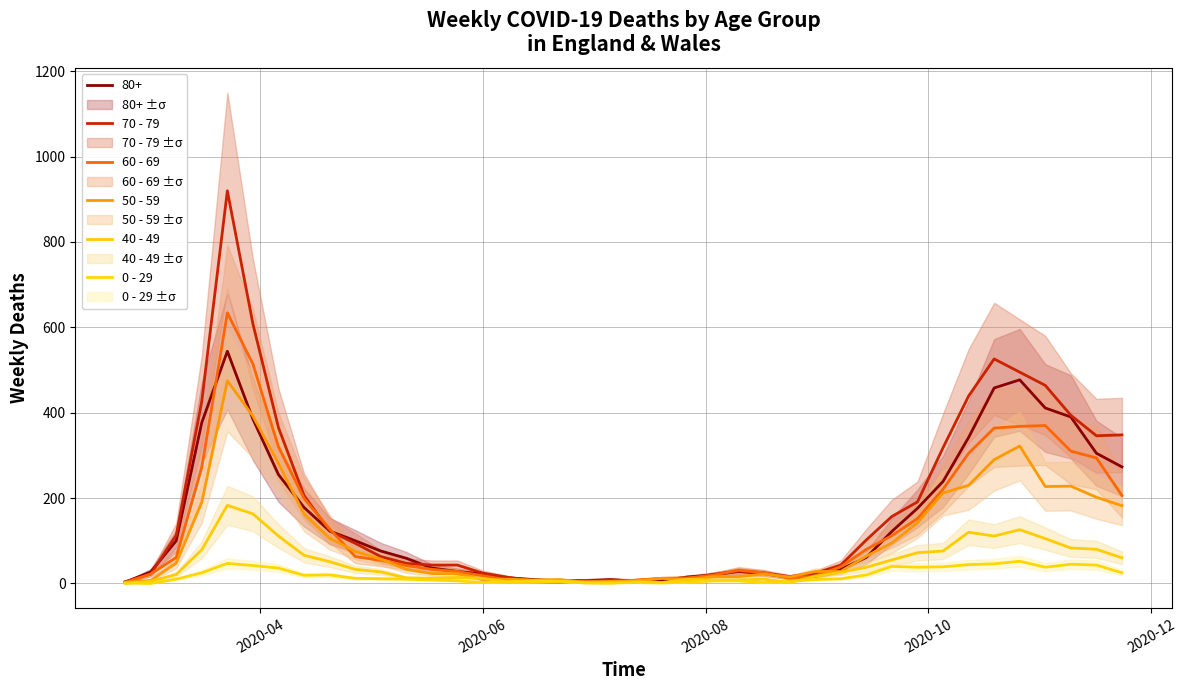

Which series has the widest spread of values?

70 - 79